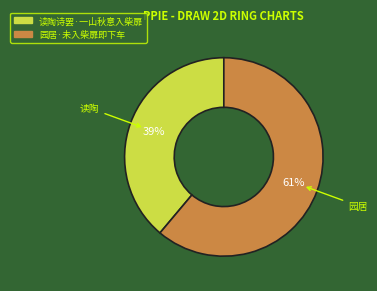

To the nearest percent, what percentage of the pie is 园居·未入柴扉即下车?

61%